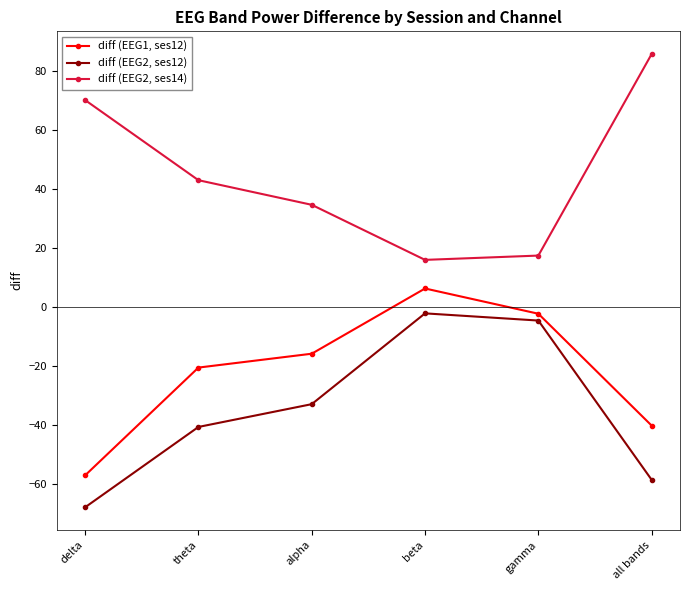

Where is diff (EEG1, ses12) nearest to the value -25?

theta